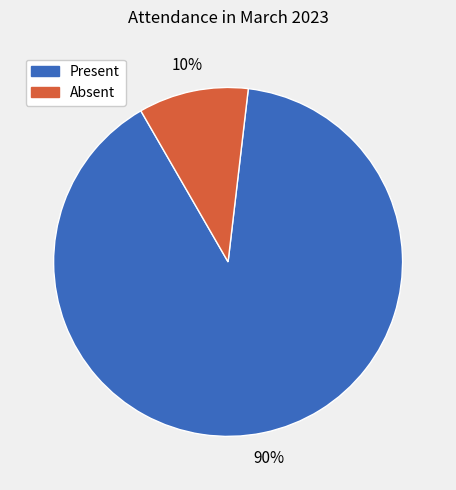

To the nearest percent, what is the average slice percentage?

50%